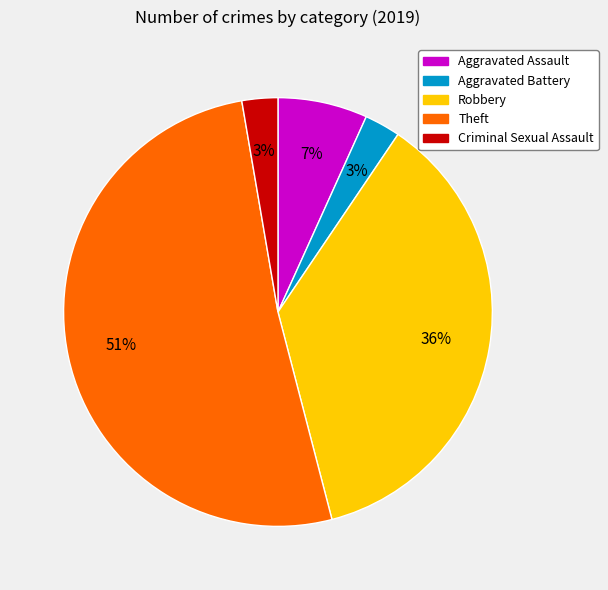

To the nearest percent, what is the average slice percentage?

20%